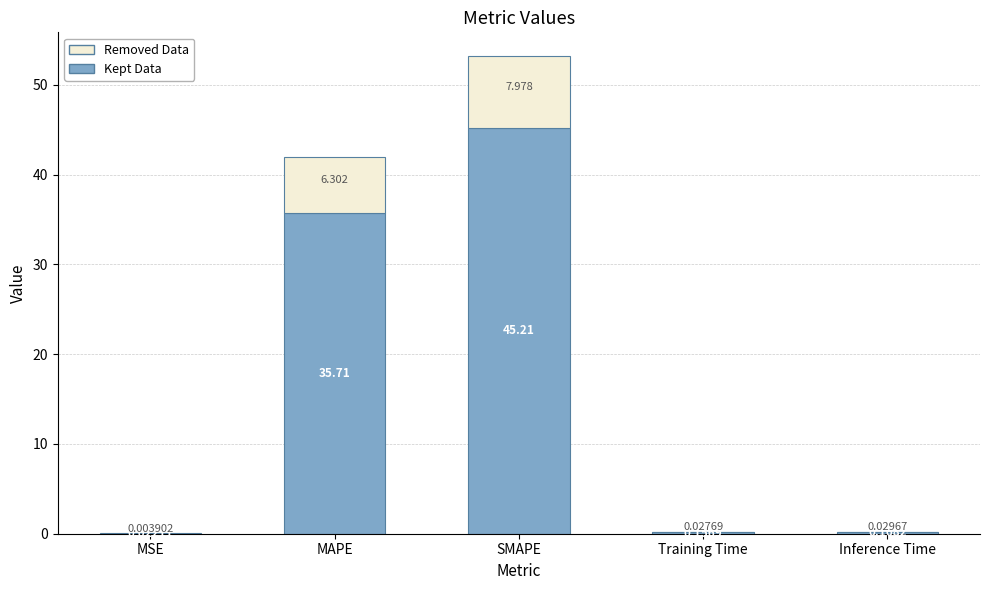

How many series are shown in this chart?

2